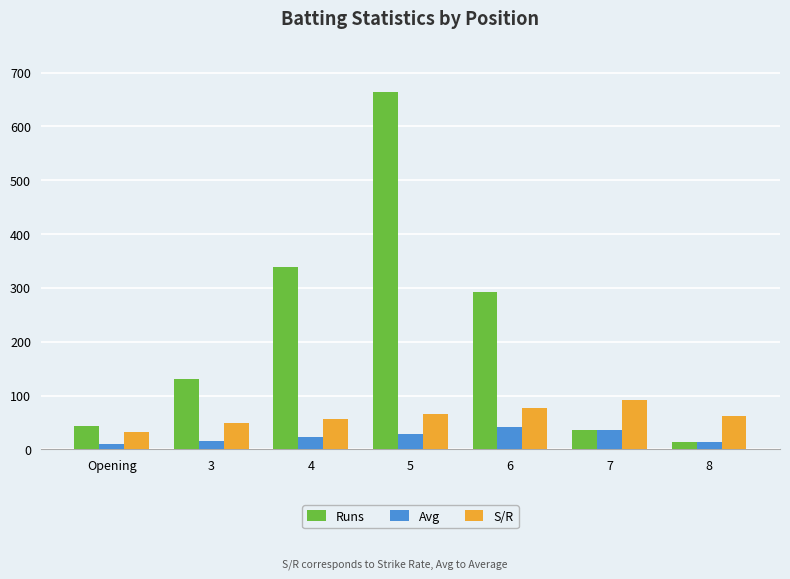

Does the chart contain stacked bars?

No